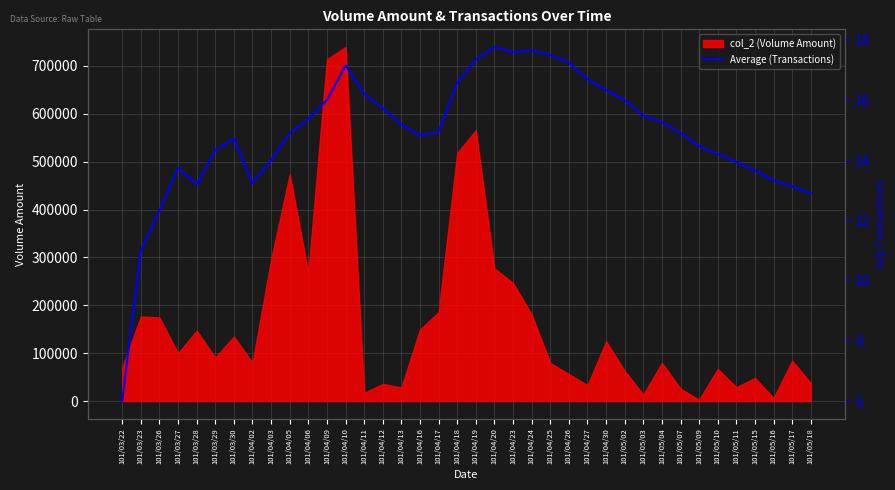

What is the label of the 37th point from the left?

101/05/17